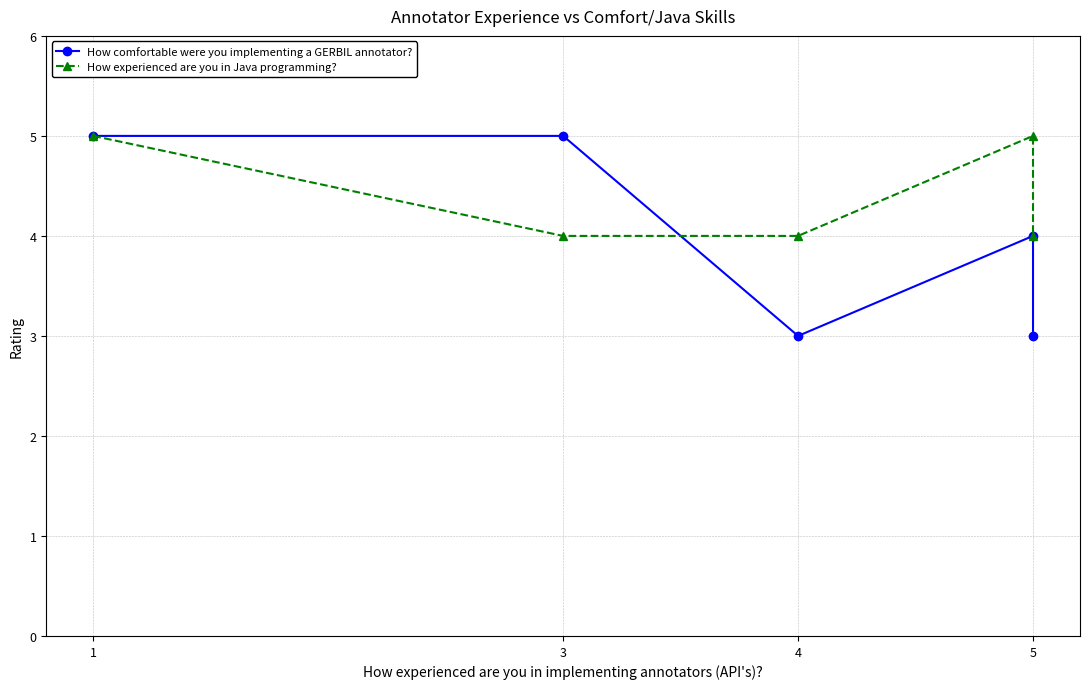

At how many categories does at least one series exceed 3?

5